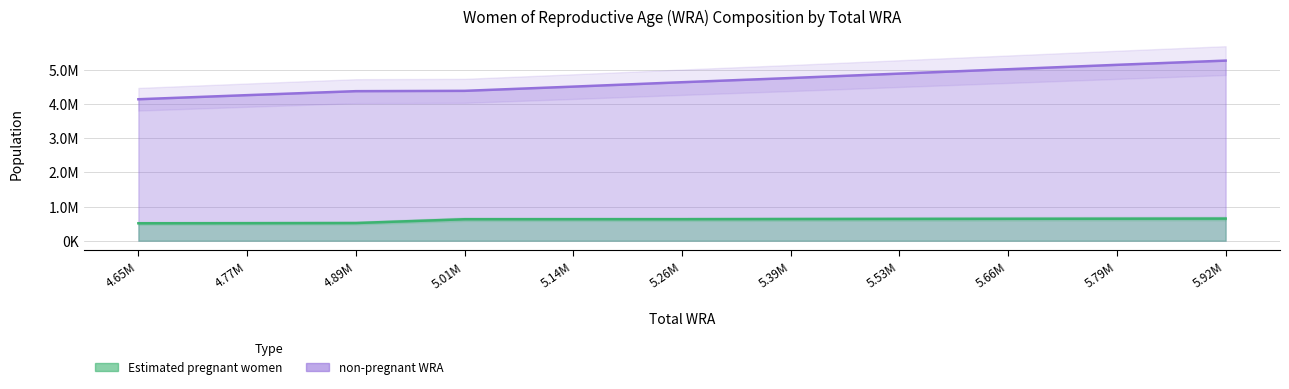

At how many categories does at least one series exceed 2004568?

11